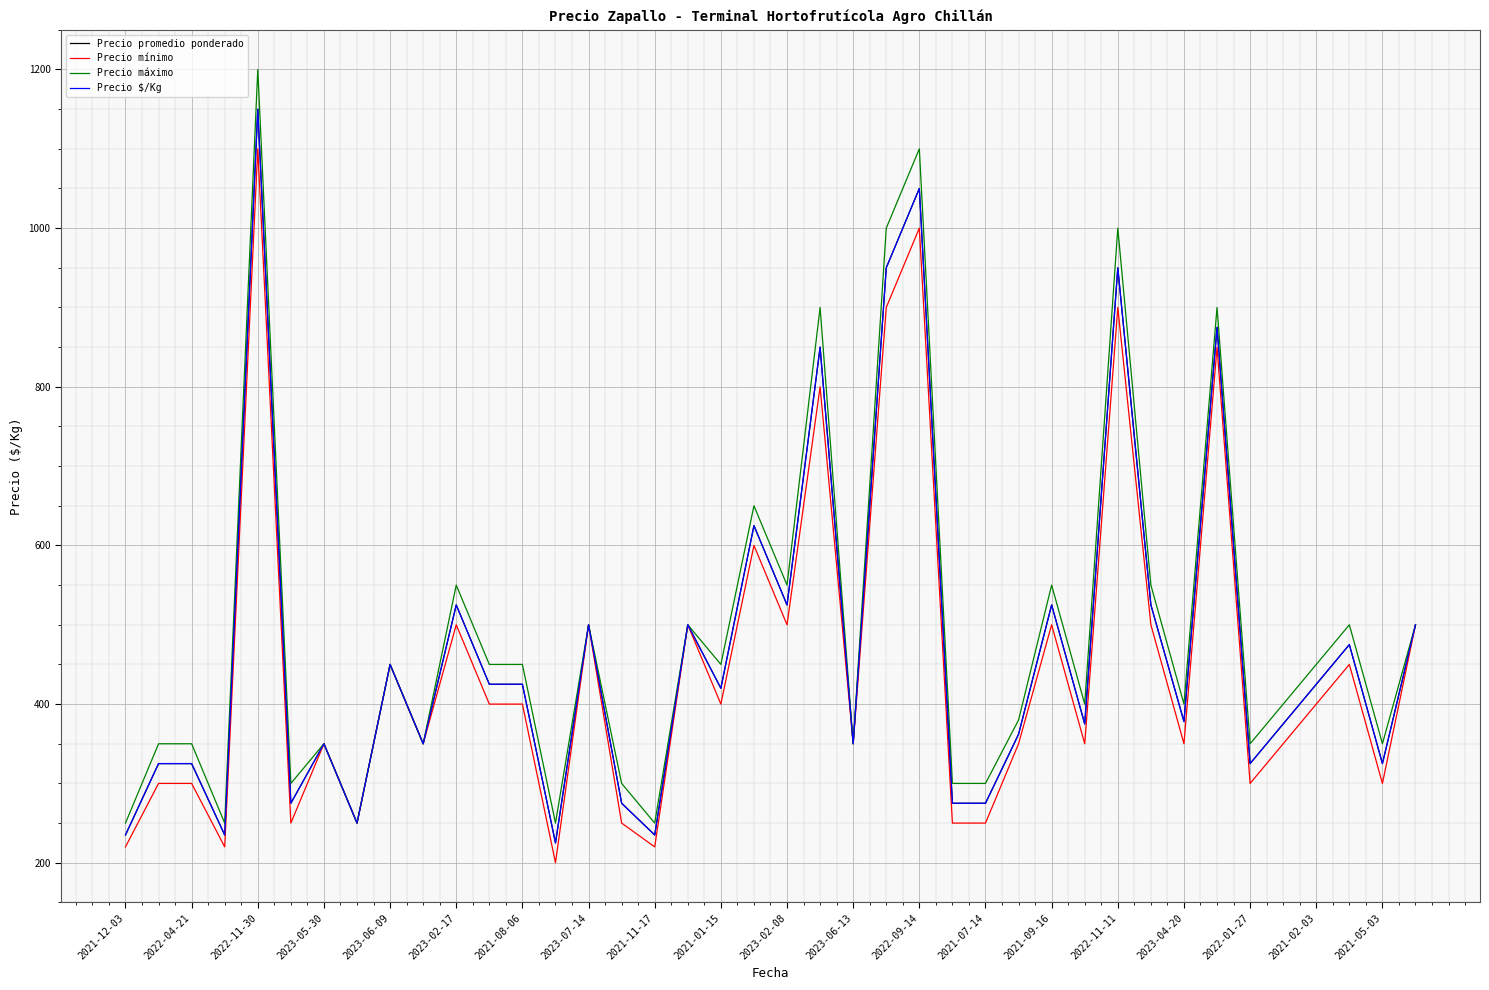

What is the average value of the Precio $/Kg series?

470